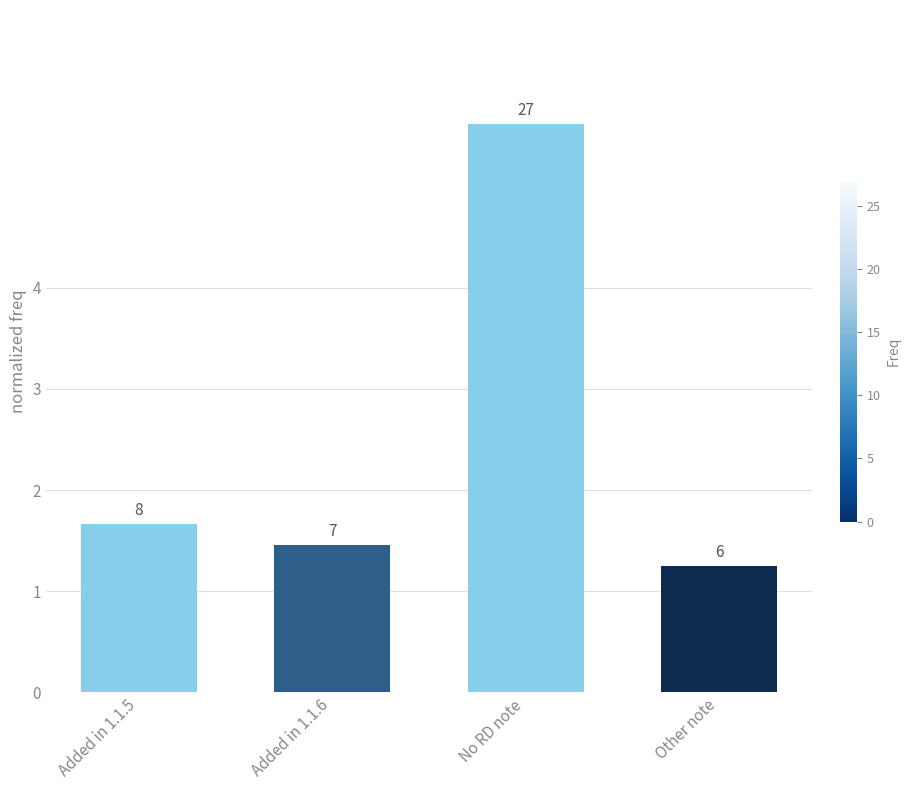

What is the ratio of the value at Other note to the value at Added in 1.1.6?

0.9